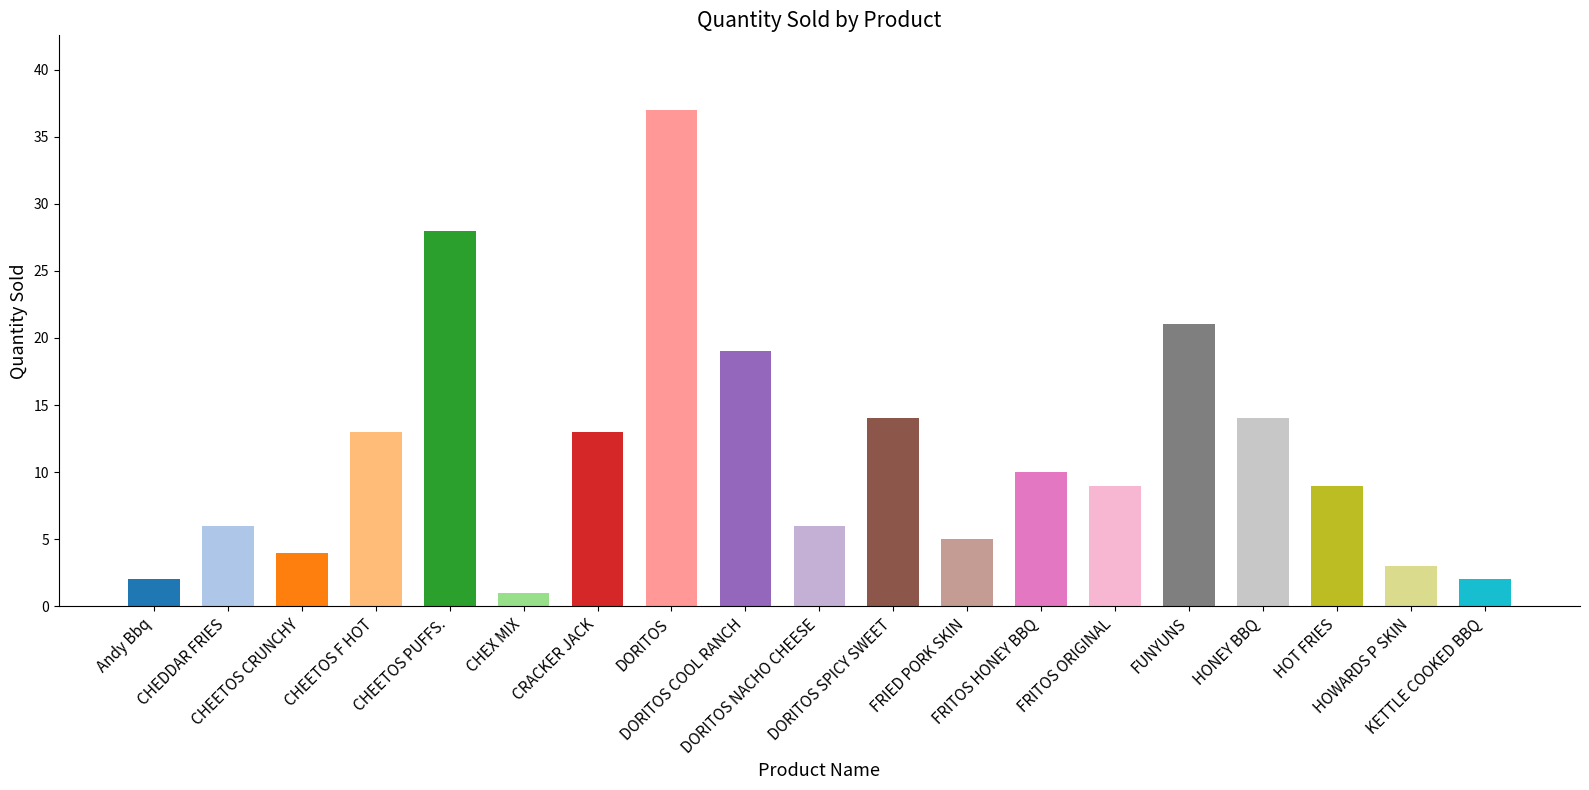

What is the label of the 10th bar from the left?

DORITOS NACHO CHEESE